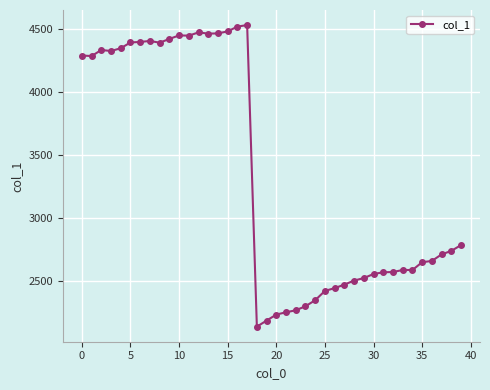

What is the value of the 9th point from the left?

4393